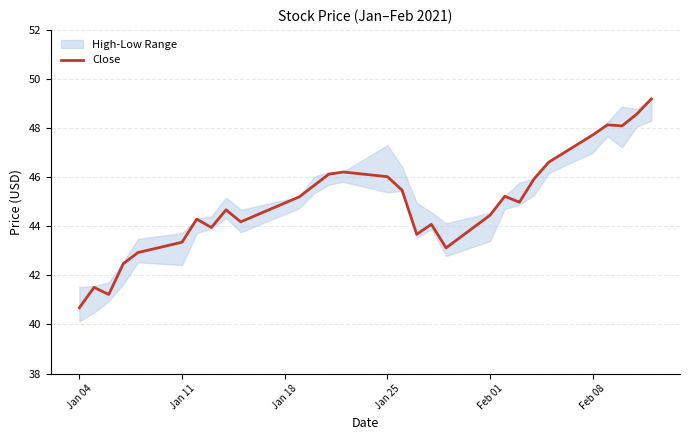

Is it true that Close equals 46.0 at Jan 25?

True